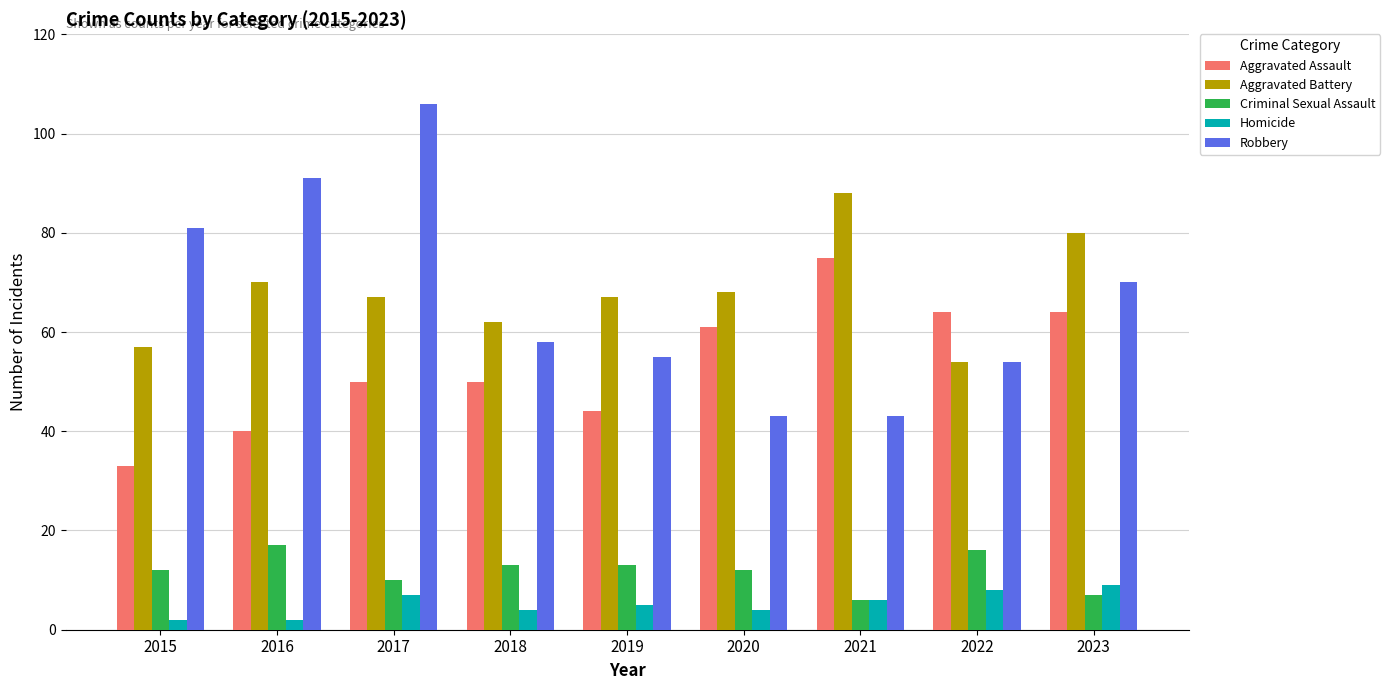

True or false: Criminal Sexual Assault has a value of 6 at 2021.

True